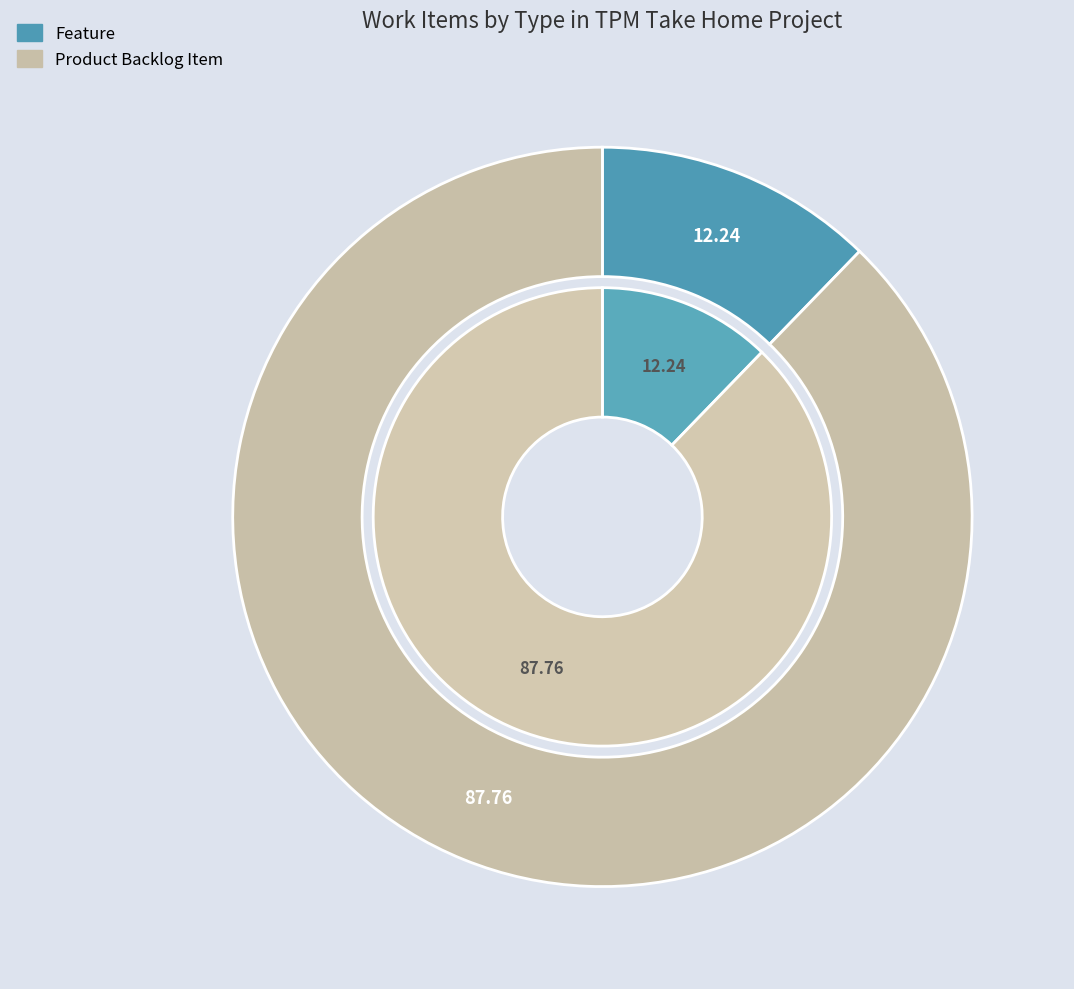

To the nearest percent, what is the difference between the Feature and Product Backlog Item slice percentages?

76%